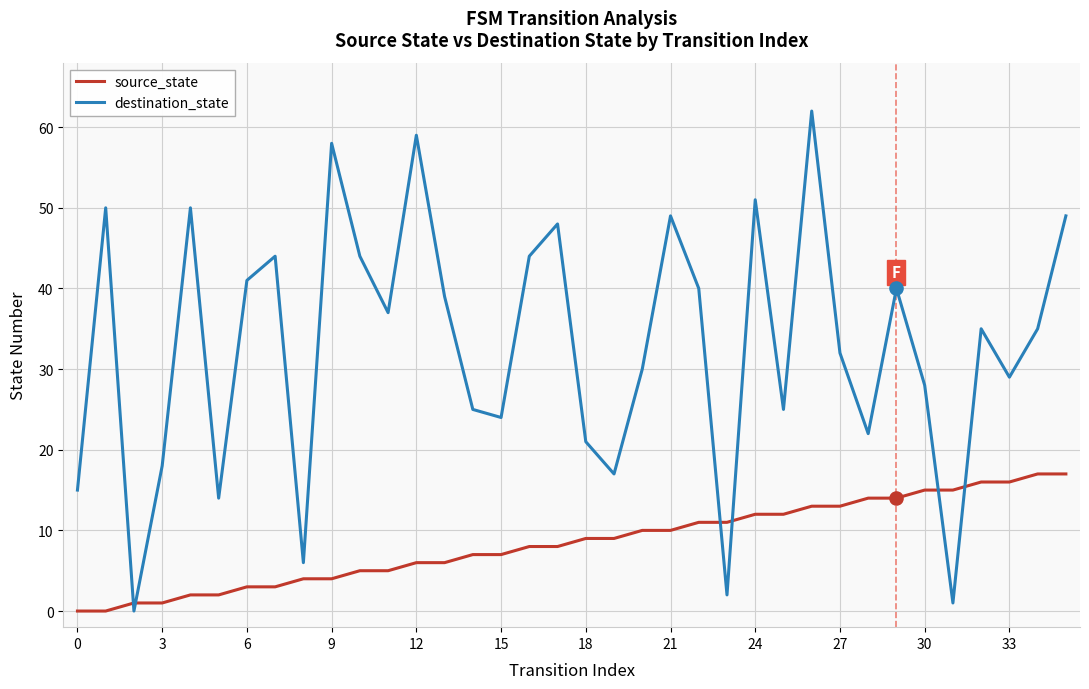

Which series has the widest spread of values?

destination_state